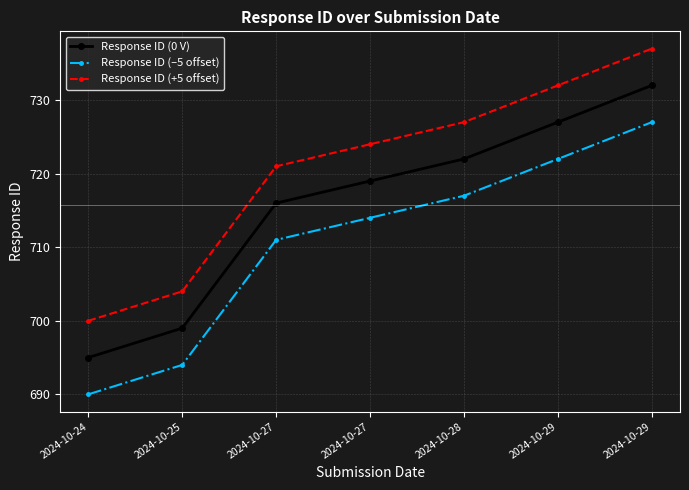

What is the minimum value shown in the chart?

690